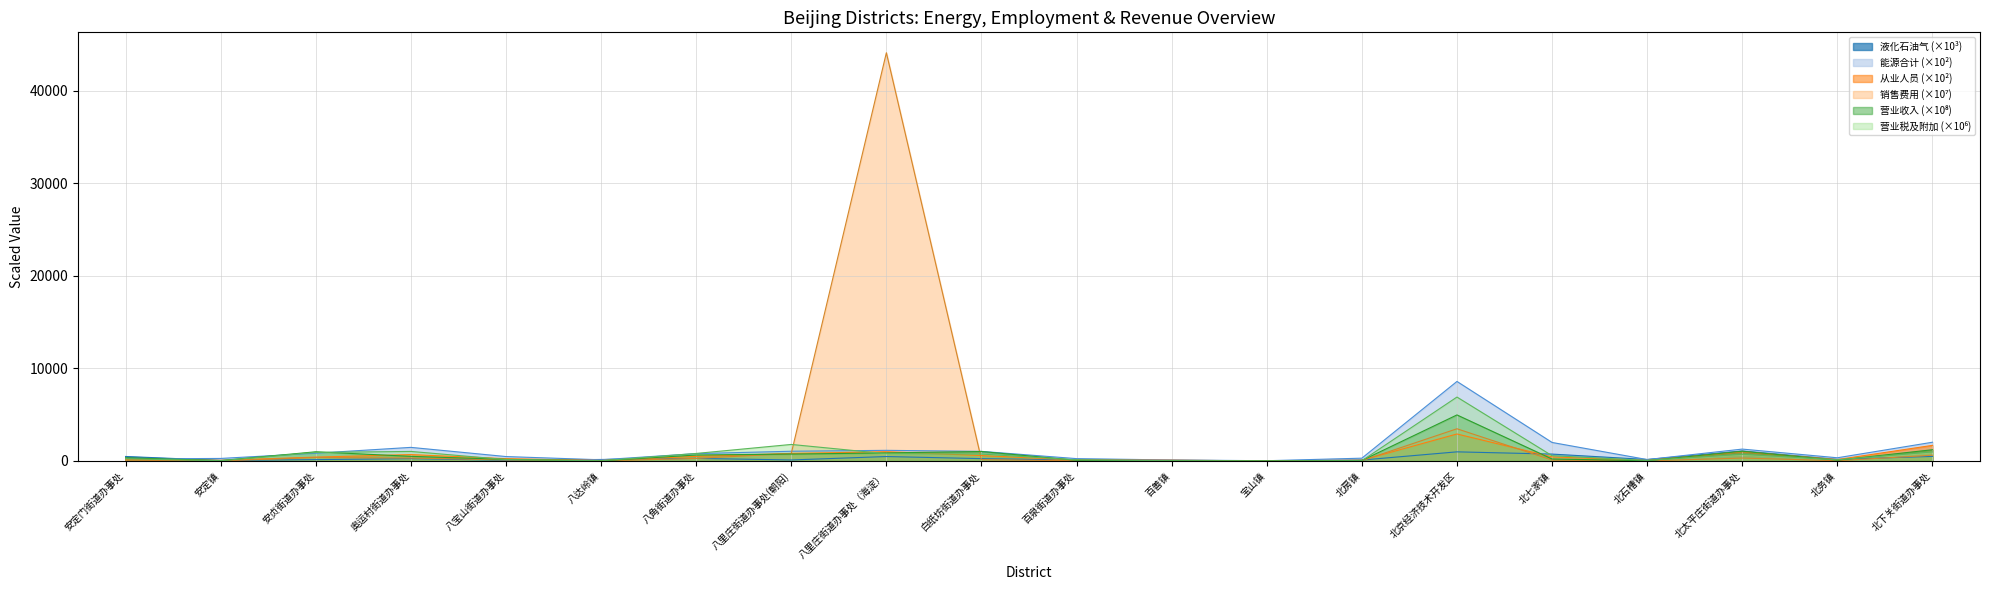

What are all the series names shown in the legend?

液化石油气, 能源合计, 从业人员, 销售费用, 营业收入, 营业税及附加